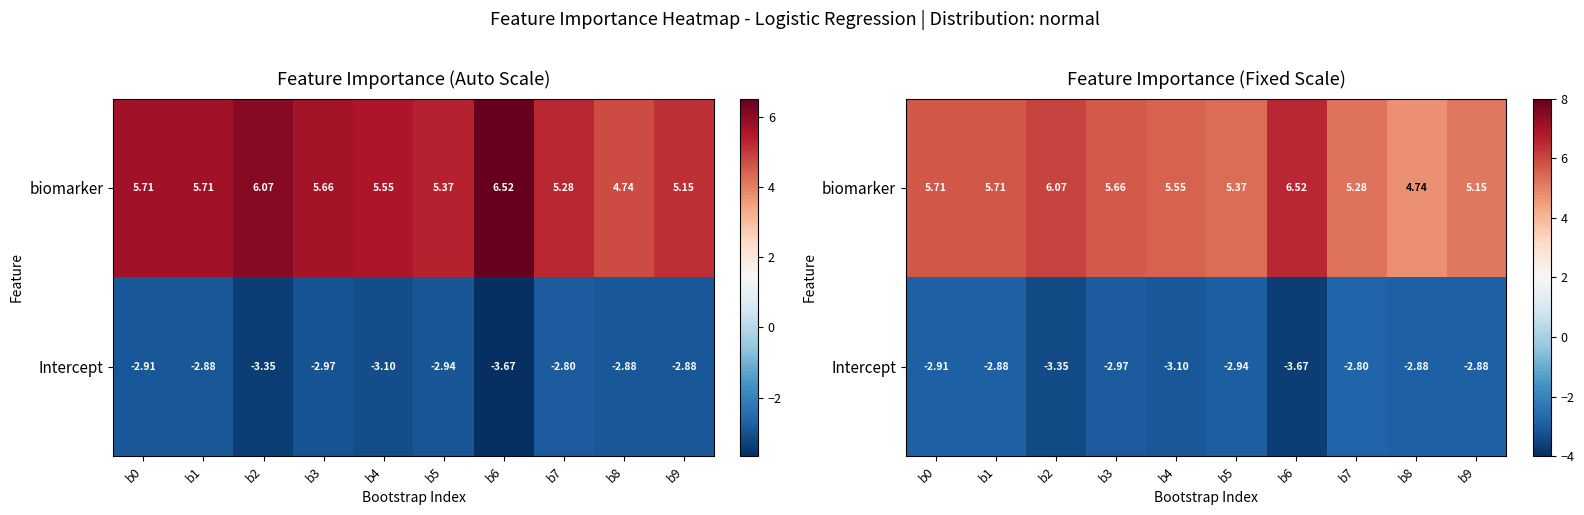

At which label is Intercept closest to -3?

b3